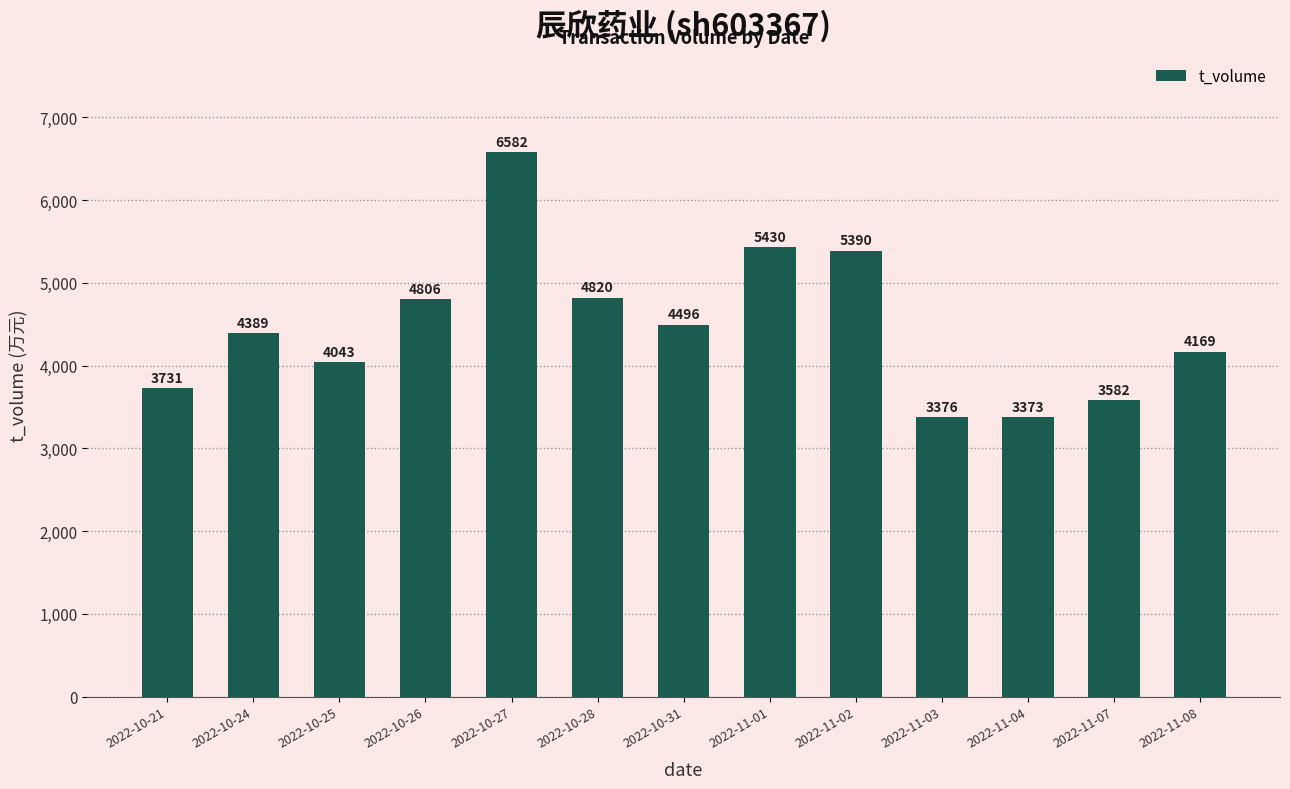

What is the value of the 3rd bar from the left?

4043